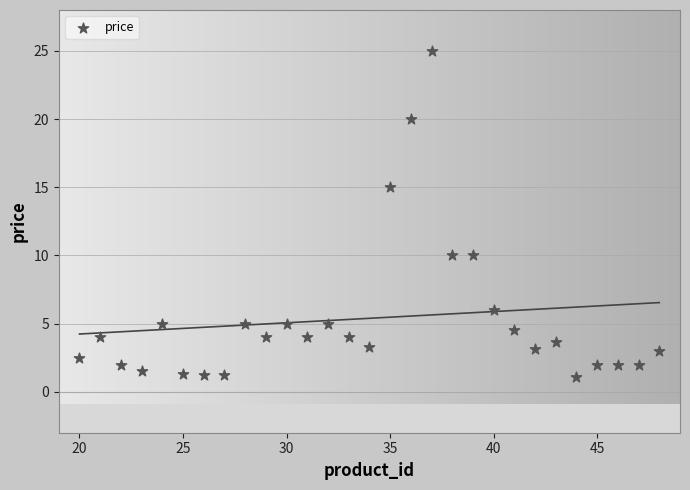

What is the range of X values (max minus min)?

28.0